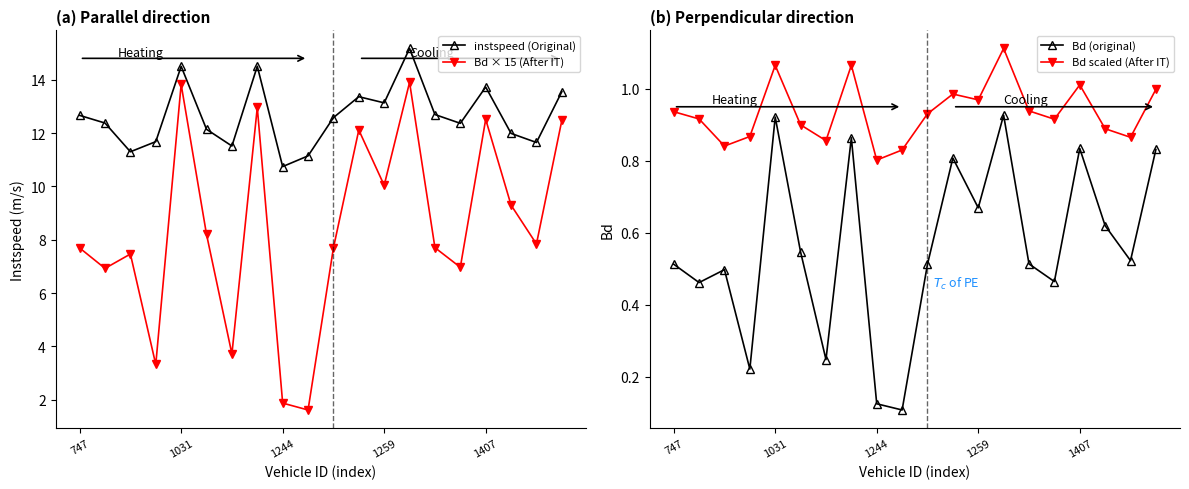

How many lines are shown in the chart?

4